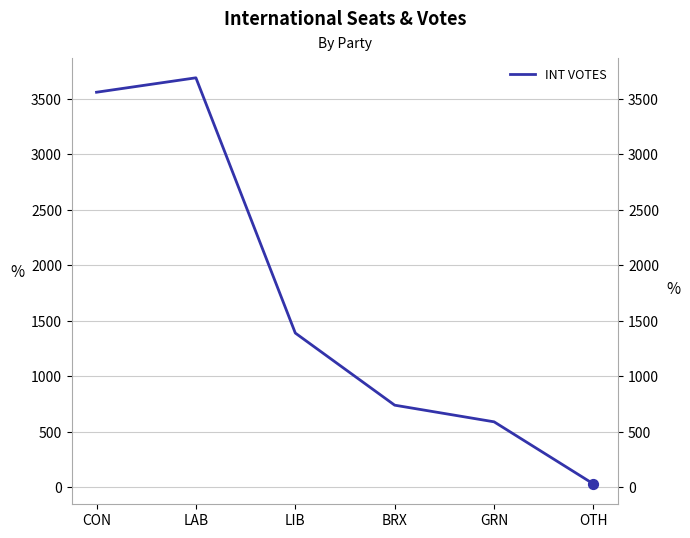

Between BRX and GRN, which is larger?

BRX